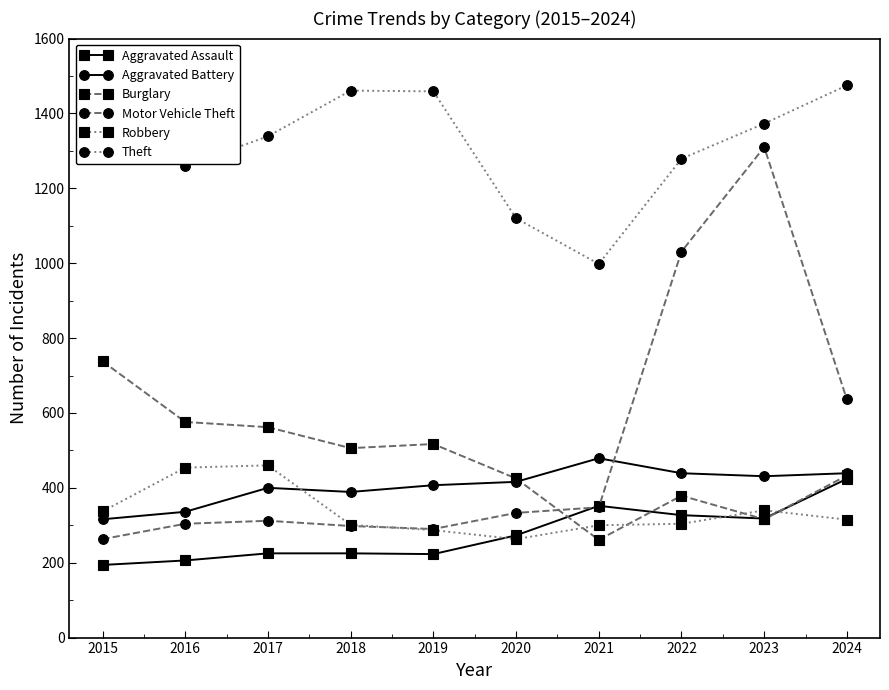

Which series ends up on top after the final intersection of Aggravated Battery and Robbery?

Aggravated Battery